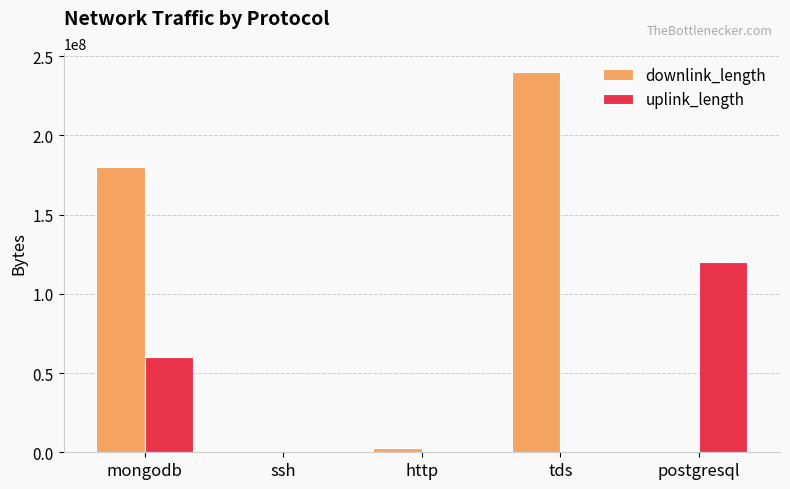

What is the total value across all series at mongodb?

240015227